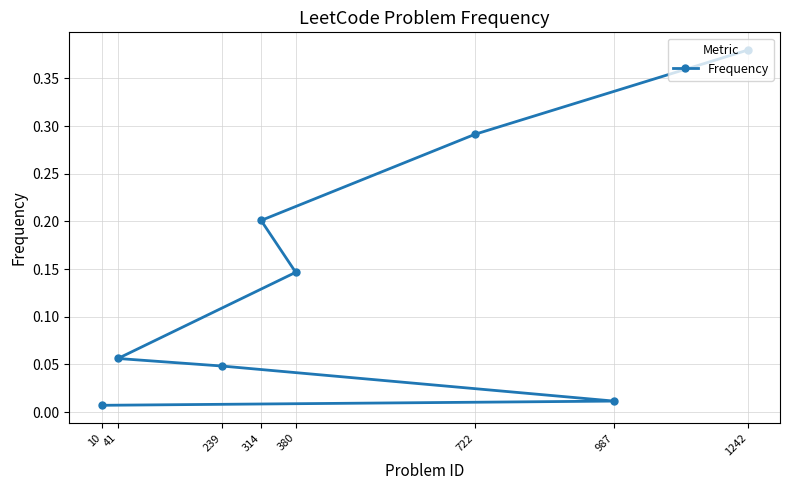

The chart shows a value of 0.6 at 1242. True or false?

False